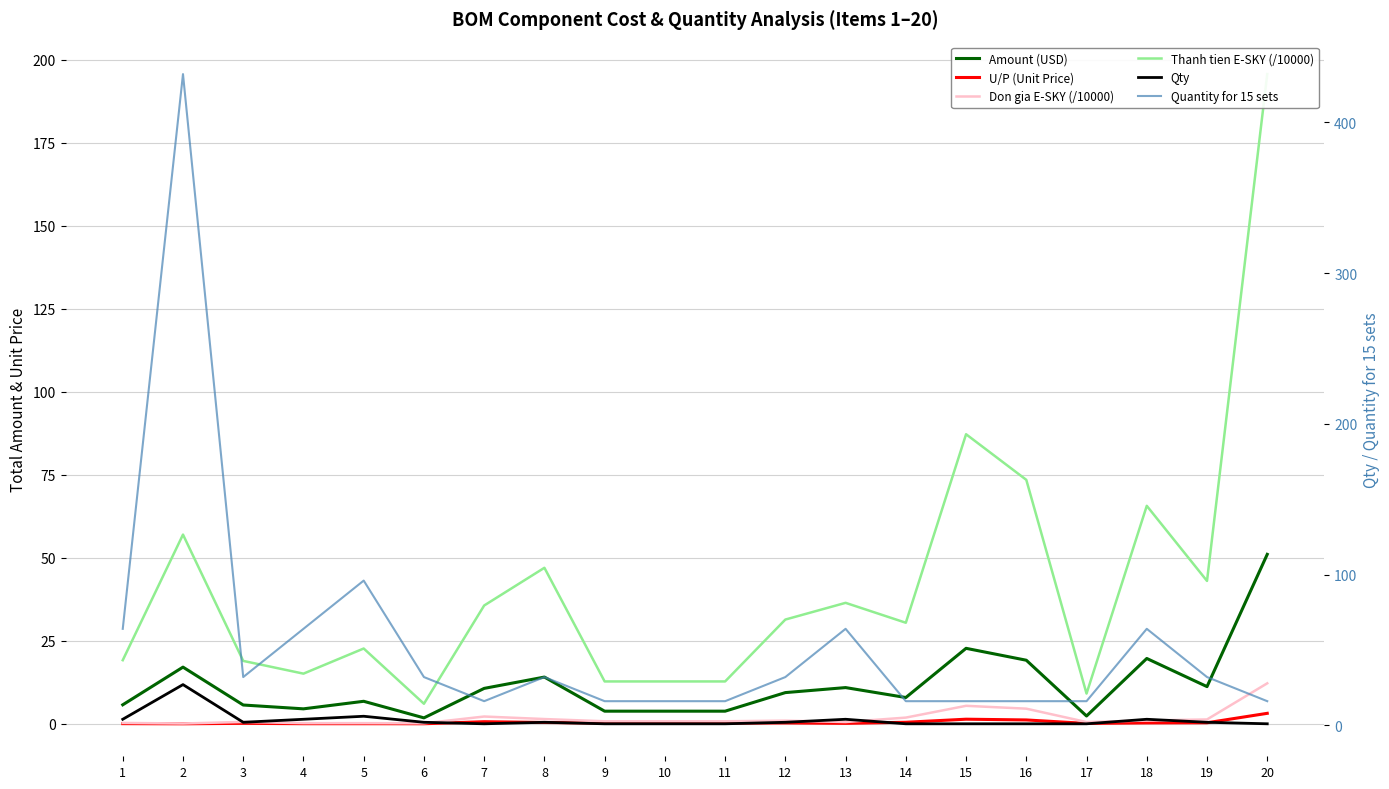

The Thanh tien E-SKY (/10000) series shows 87.2 at 15. True or false?

True